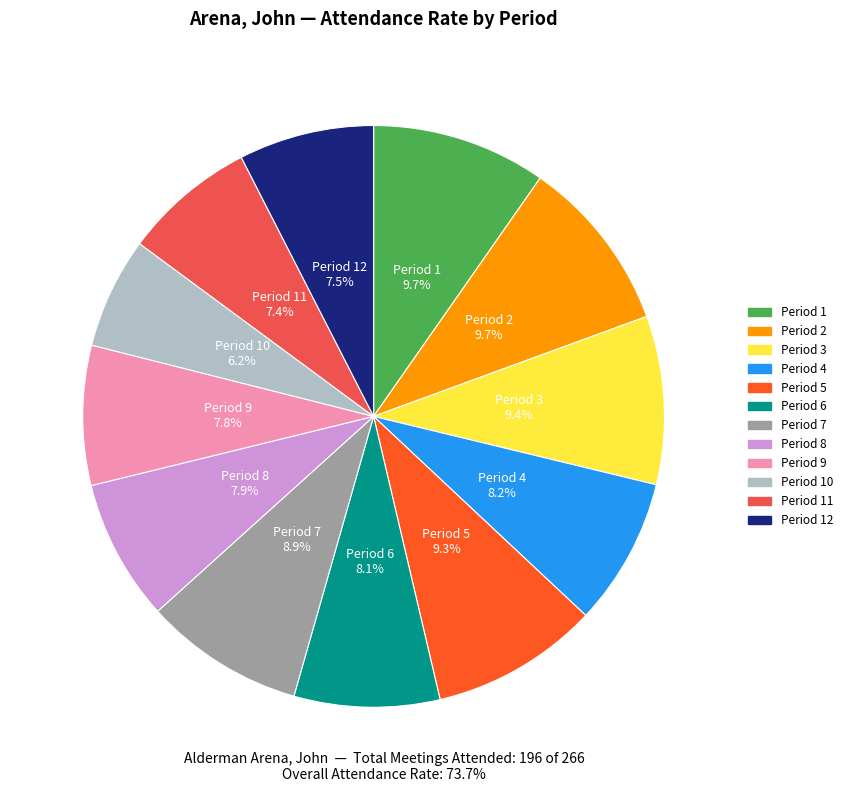

To the nearest percent, what is the average slice percentage?

8%